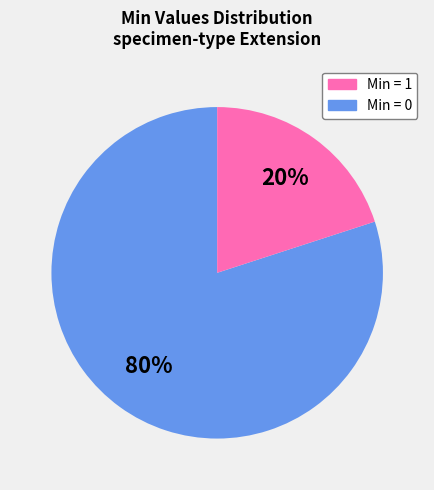

To the nearest percent, what is the average slice percentage?

50%